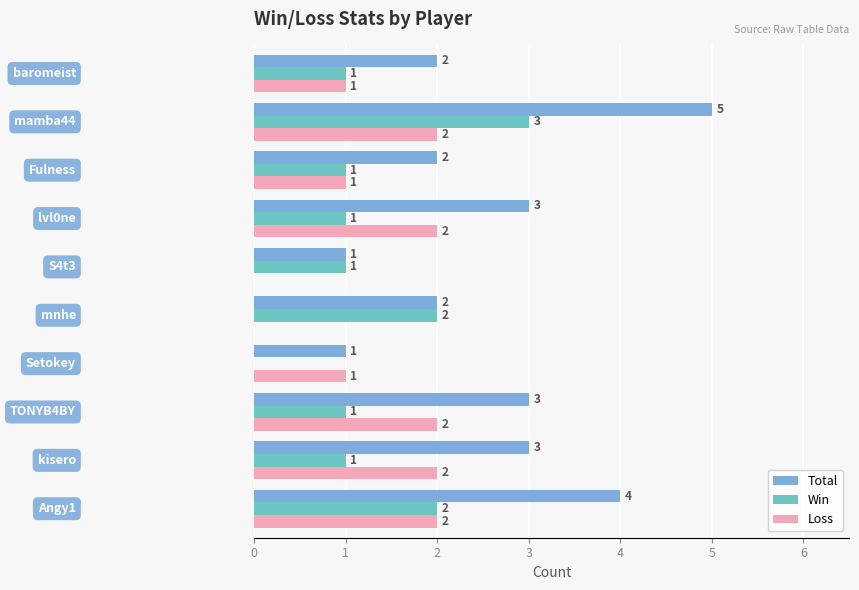

Which series has the largest range (max minus min)?

Total